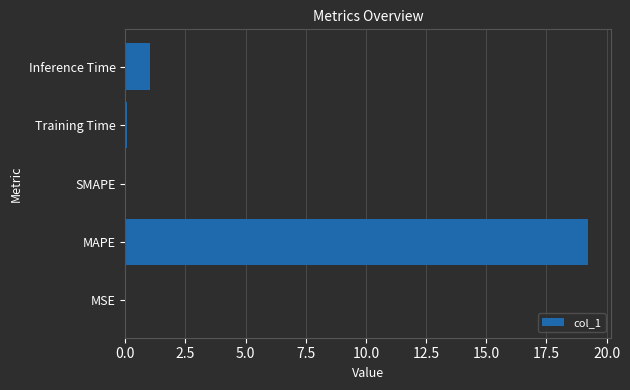

At which category does the chart reach its peak across all series?

MAPE